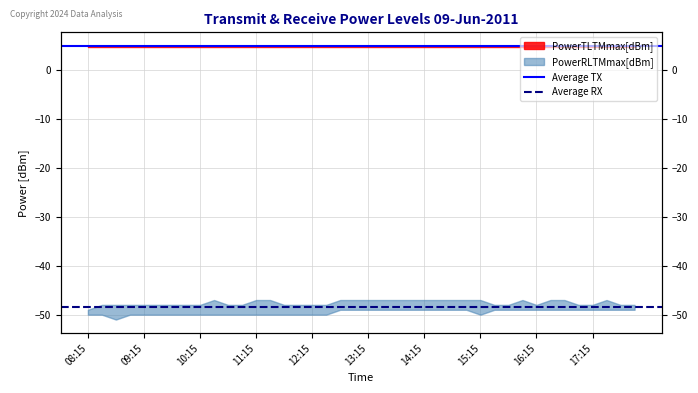

What is the spread (max minus min) of values at 09:15?

53.5